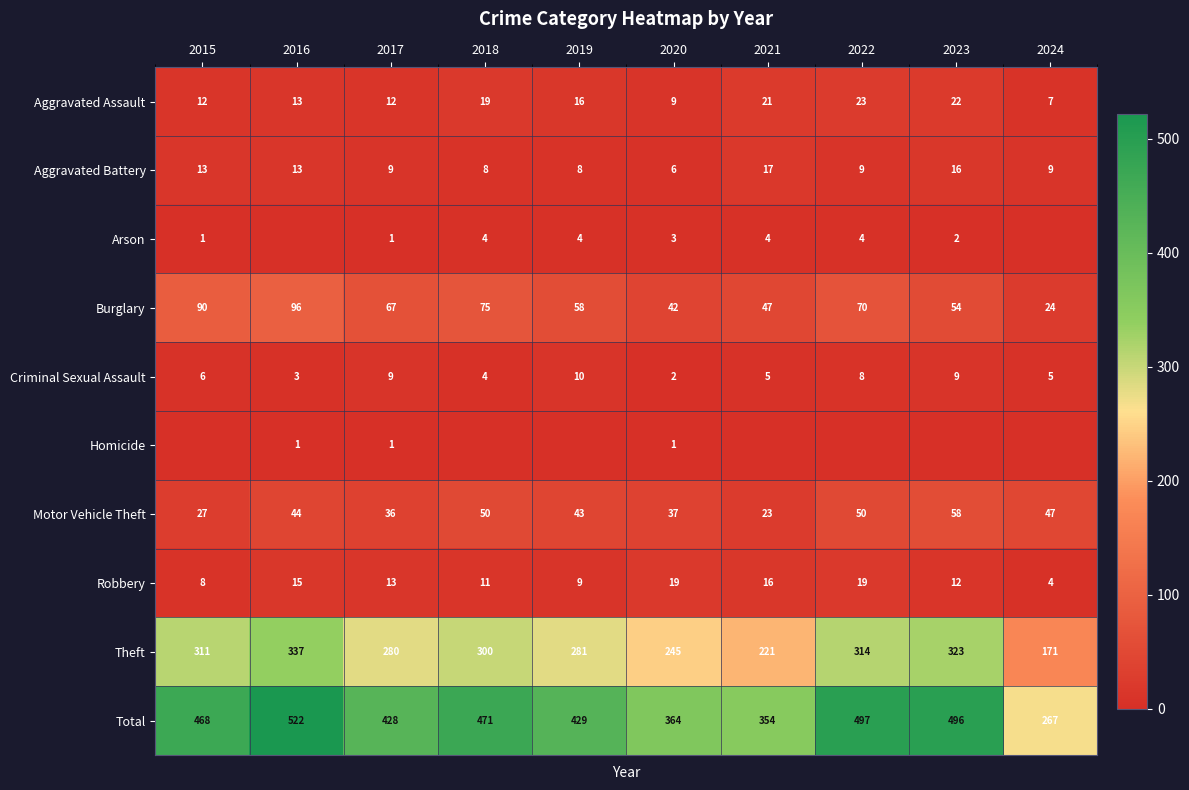

What is the highest value of the Aggravated Battery series?

17